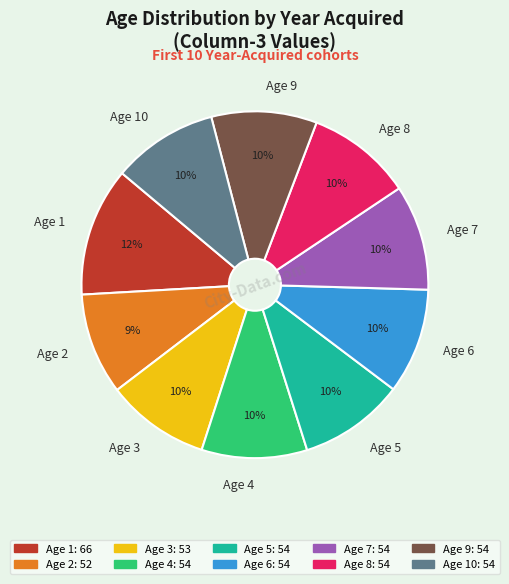

Is the sum of Age 9 and Age 8 greater than half?

No